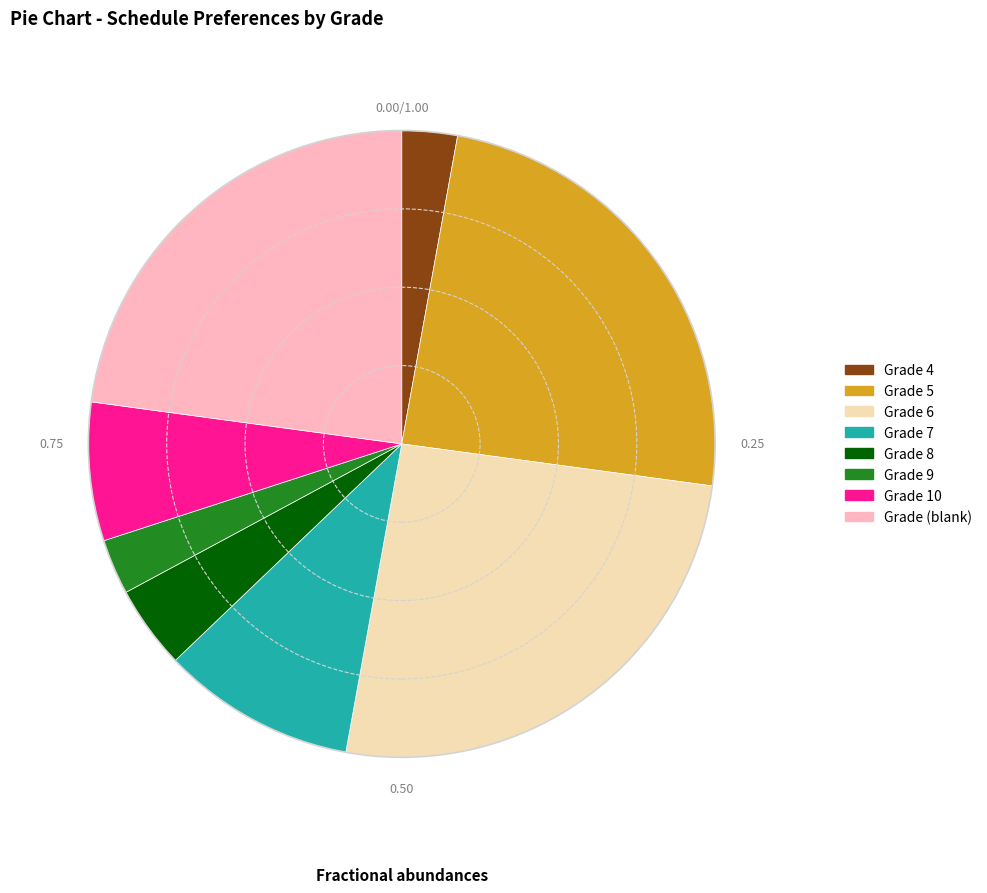

How many segments does this pie chart have?

8